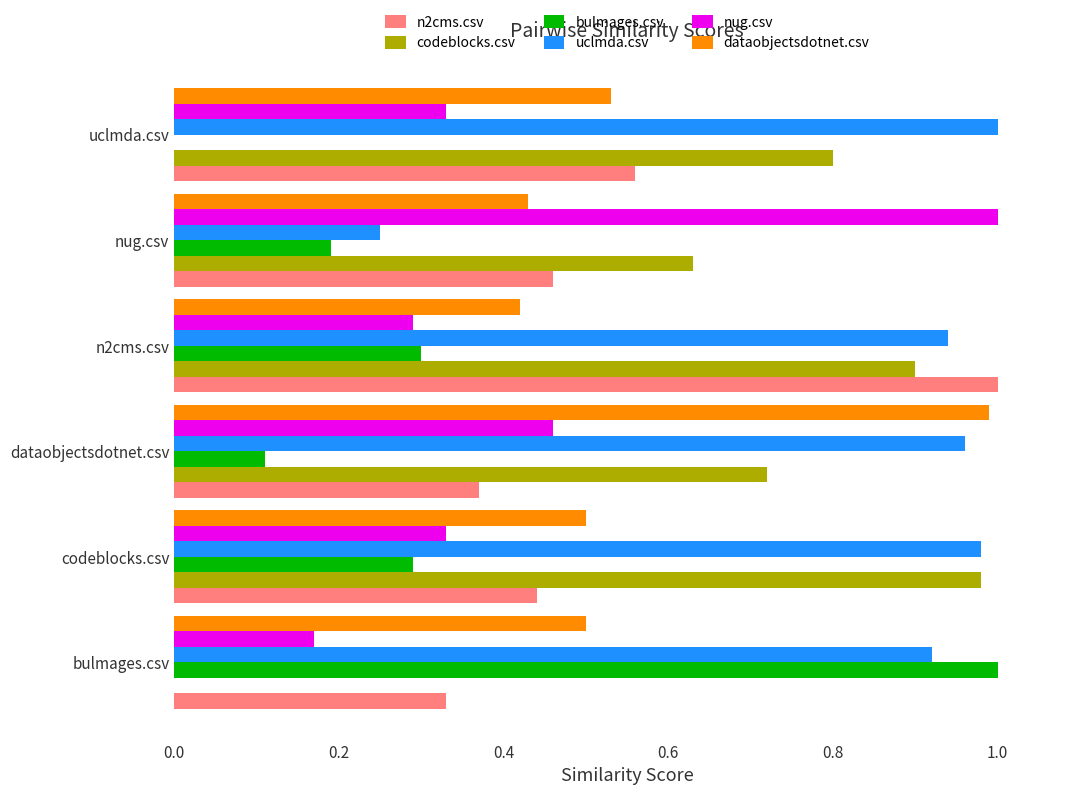

Is the value of uclmda.csv at n2cms.csv greater than the value of nug.csv at dataobjectsdotnet.csv?

Yes